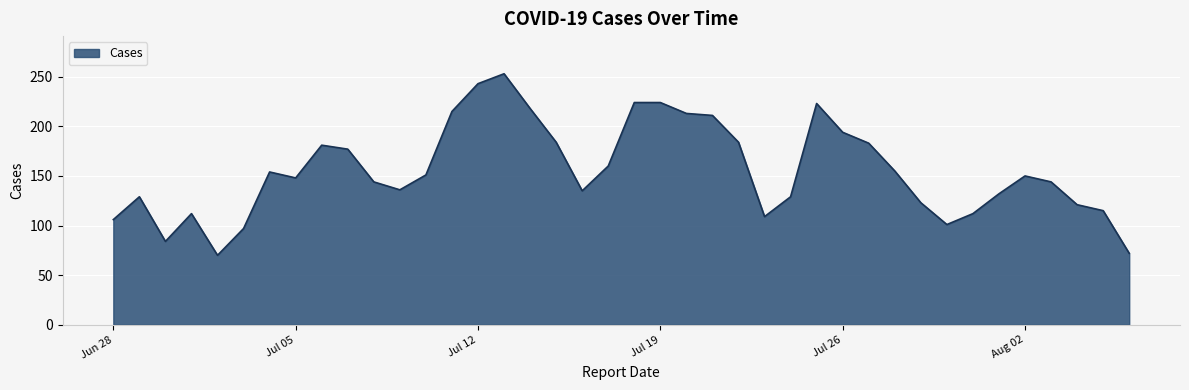

What is the maximum value shown in the chart?

253